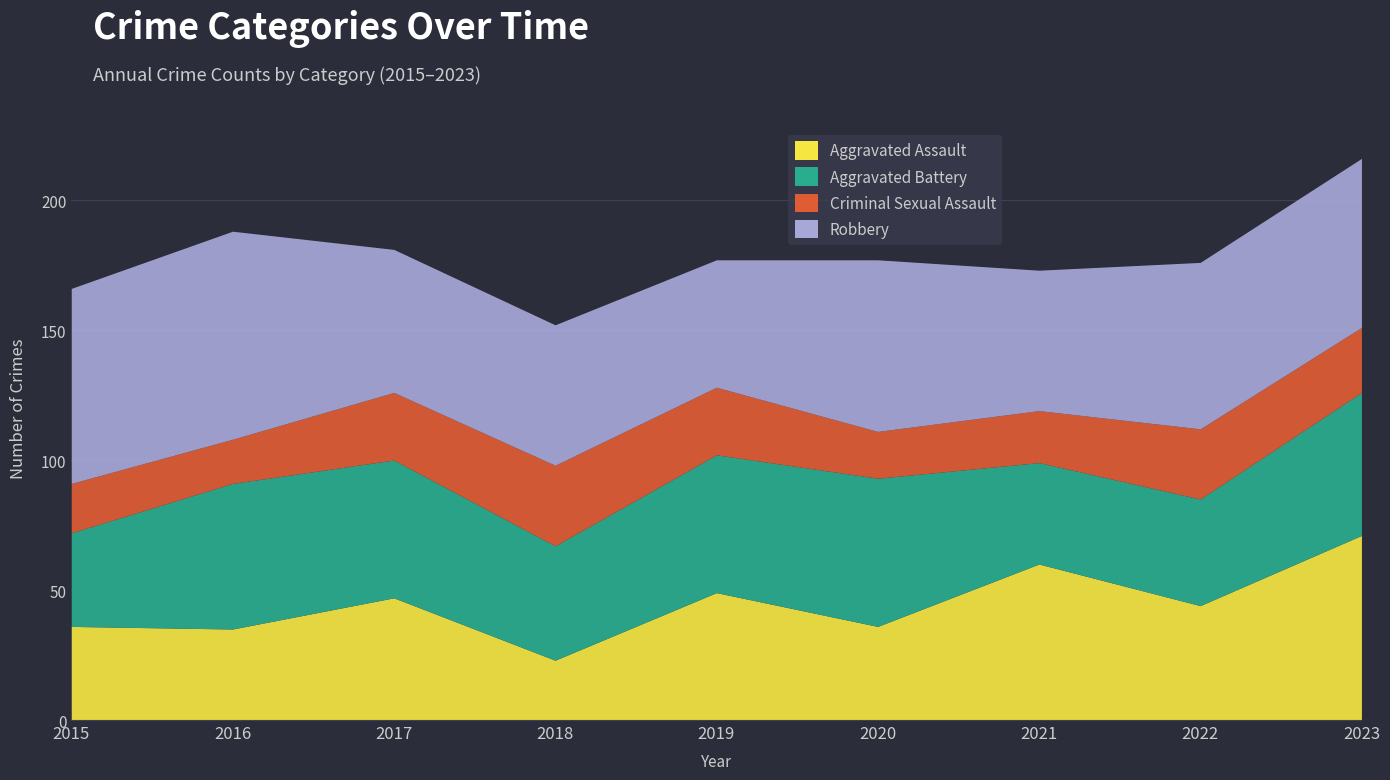

What is the sum of the Robbery values at 2019 and 2015?

124